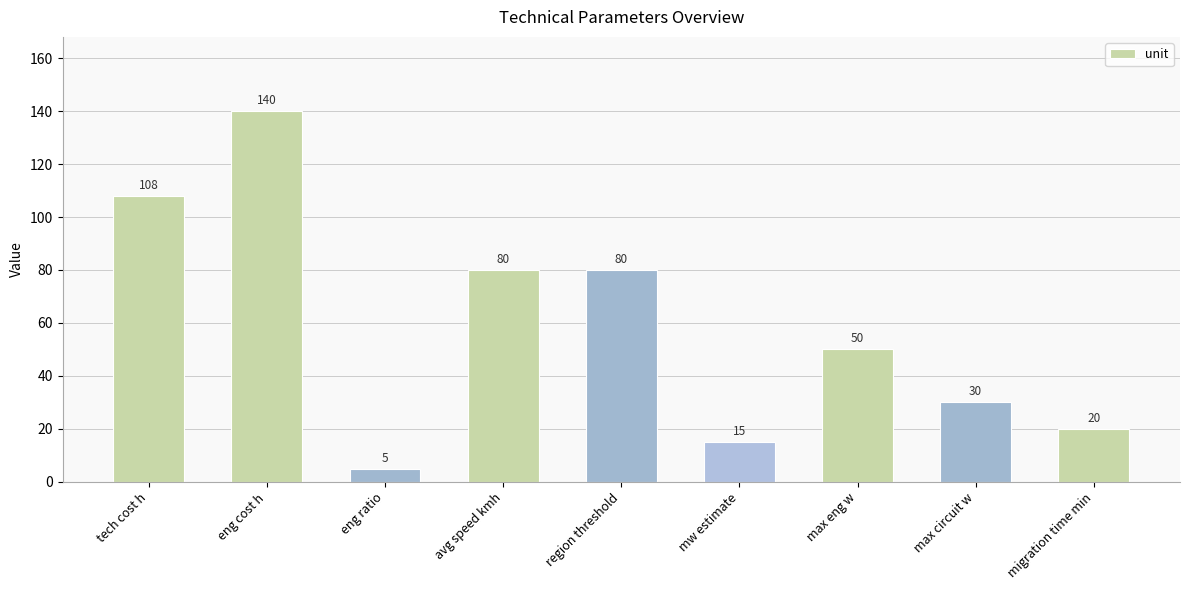

What is the difference between the maximum and minimum values?

135